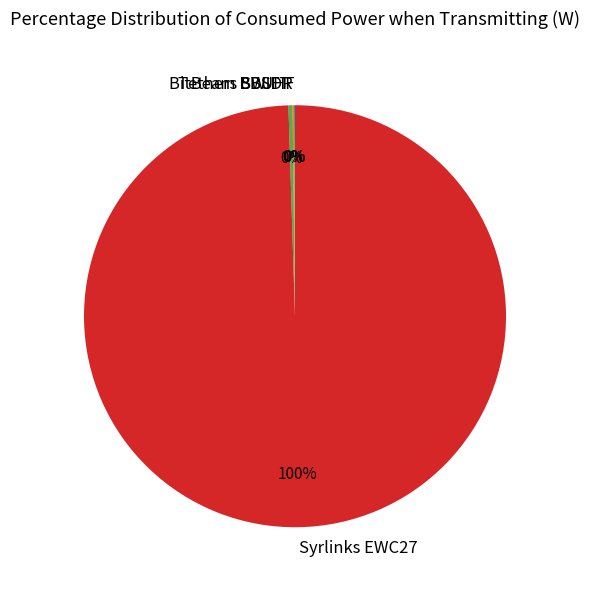

To the nearest percent, what is the combined percentage of Syrlinks EWC27 and Tethers SWIFT?

100%